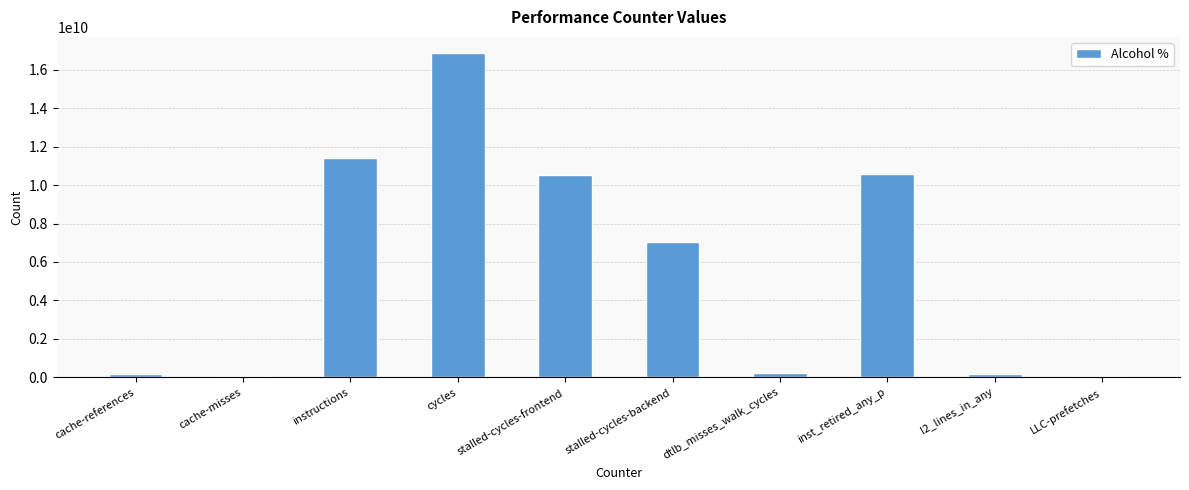

What is the sum of all values?

57039383023